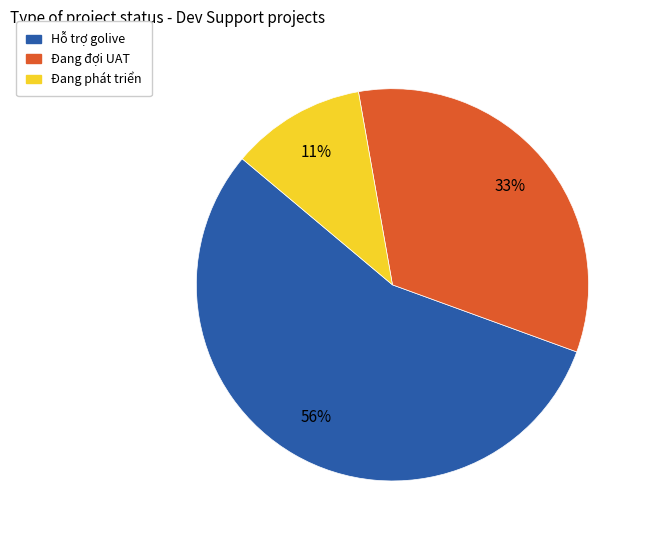

What percentage is the Hỗ trợ golive slice, to the nearest percent?

56%